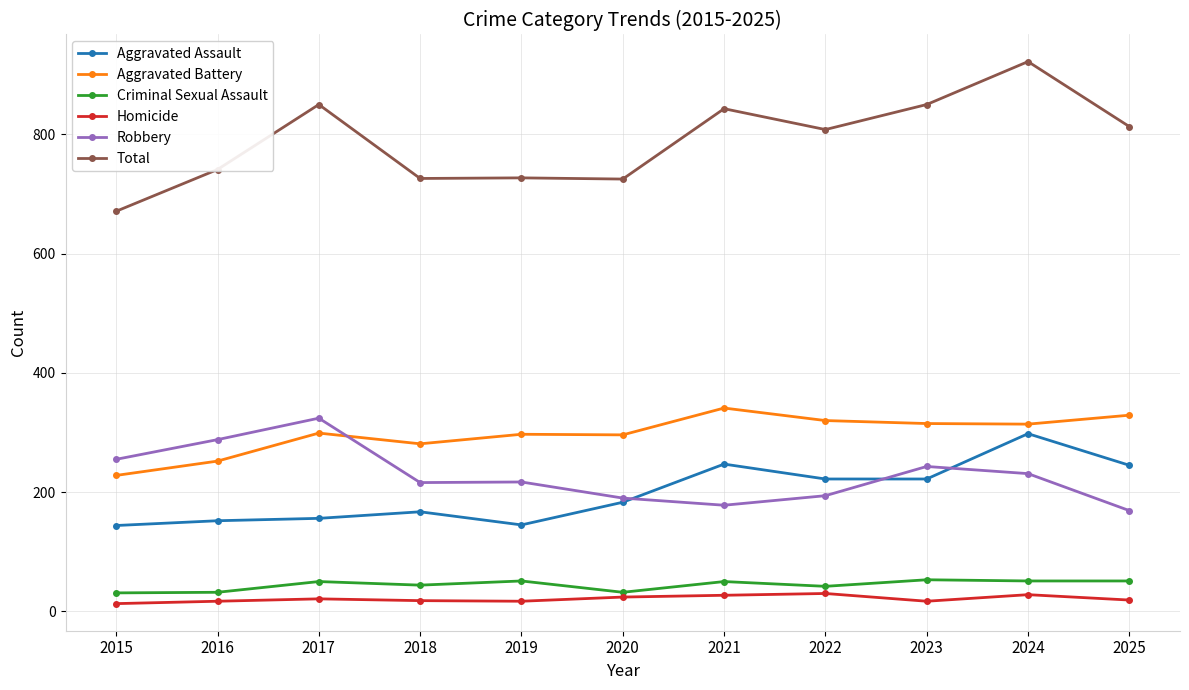

What is the difference between the maximum and minimum values in the Robbery series?

155